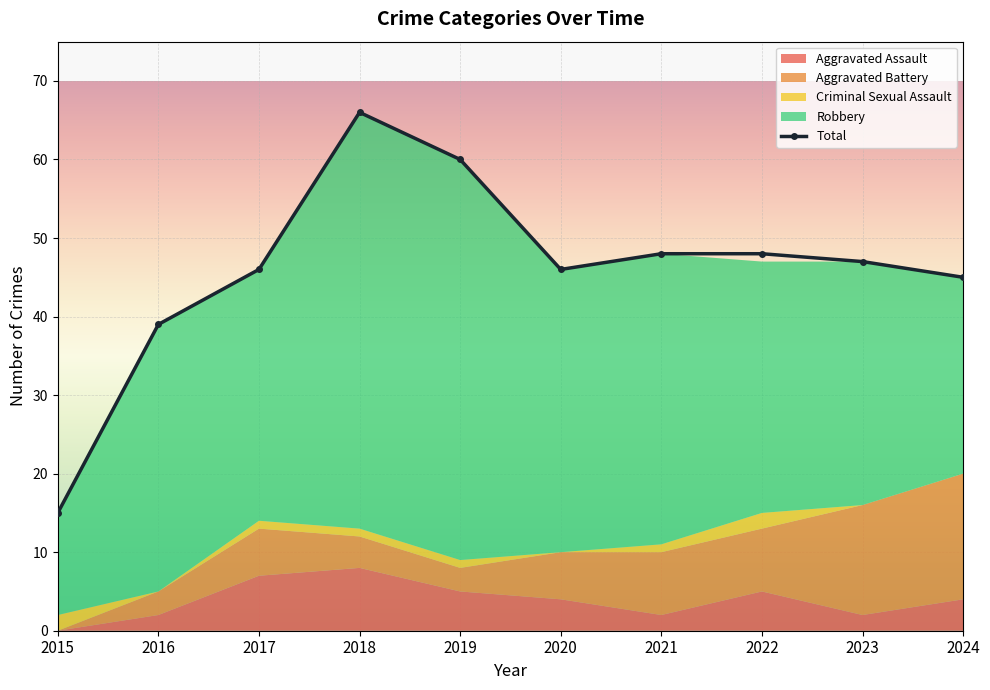

What is the difference between the maximum and second lowest values in the Aggravated Battery series?

13